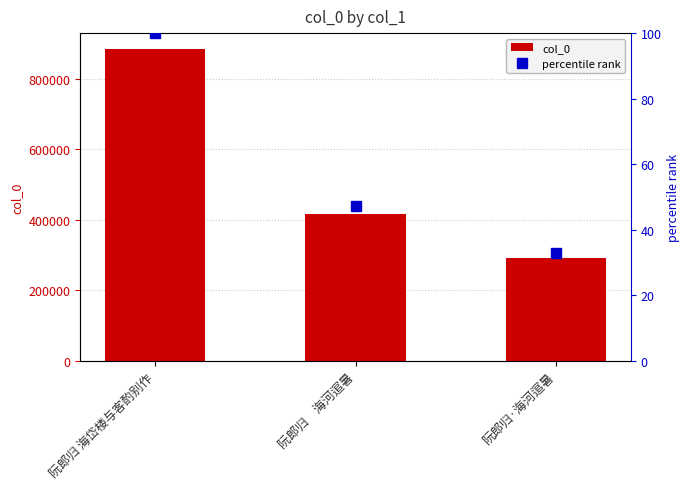

Reading left to right, extract all data points from this chart.

col_0: 阮郎归 海岱楼与客酌别作=885283.0	阮郎归　海河逭暑=417462.0	阮郎归·海河逭暑=291942.0
percentile rank: 阮郎归 海岱楼与客酌别作=100.0	阮郎归　海河逭暑=47.2	阮郎归·海河逭暑=33.0